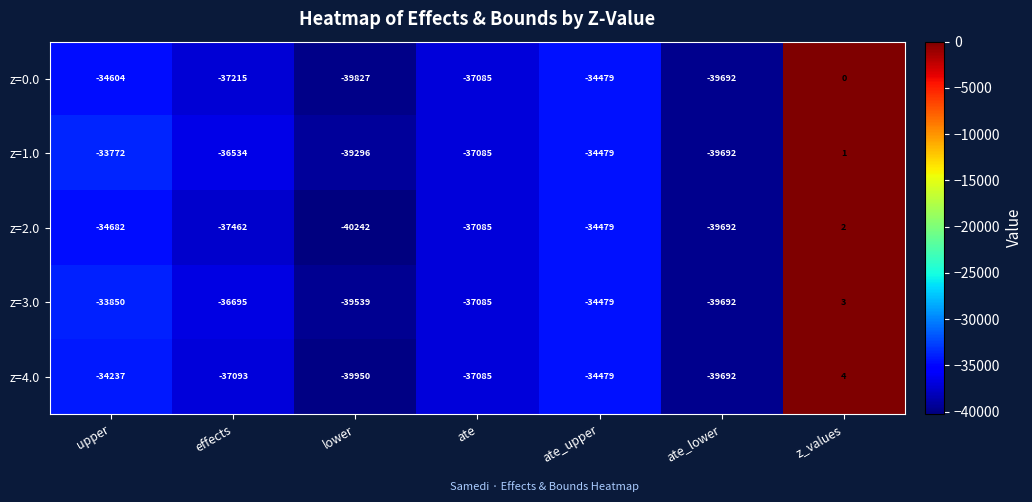

The z=3.0 series shows -58405 at ate. True or false?

False